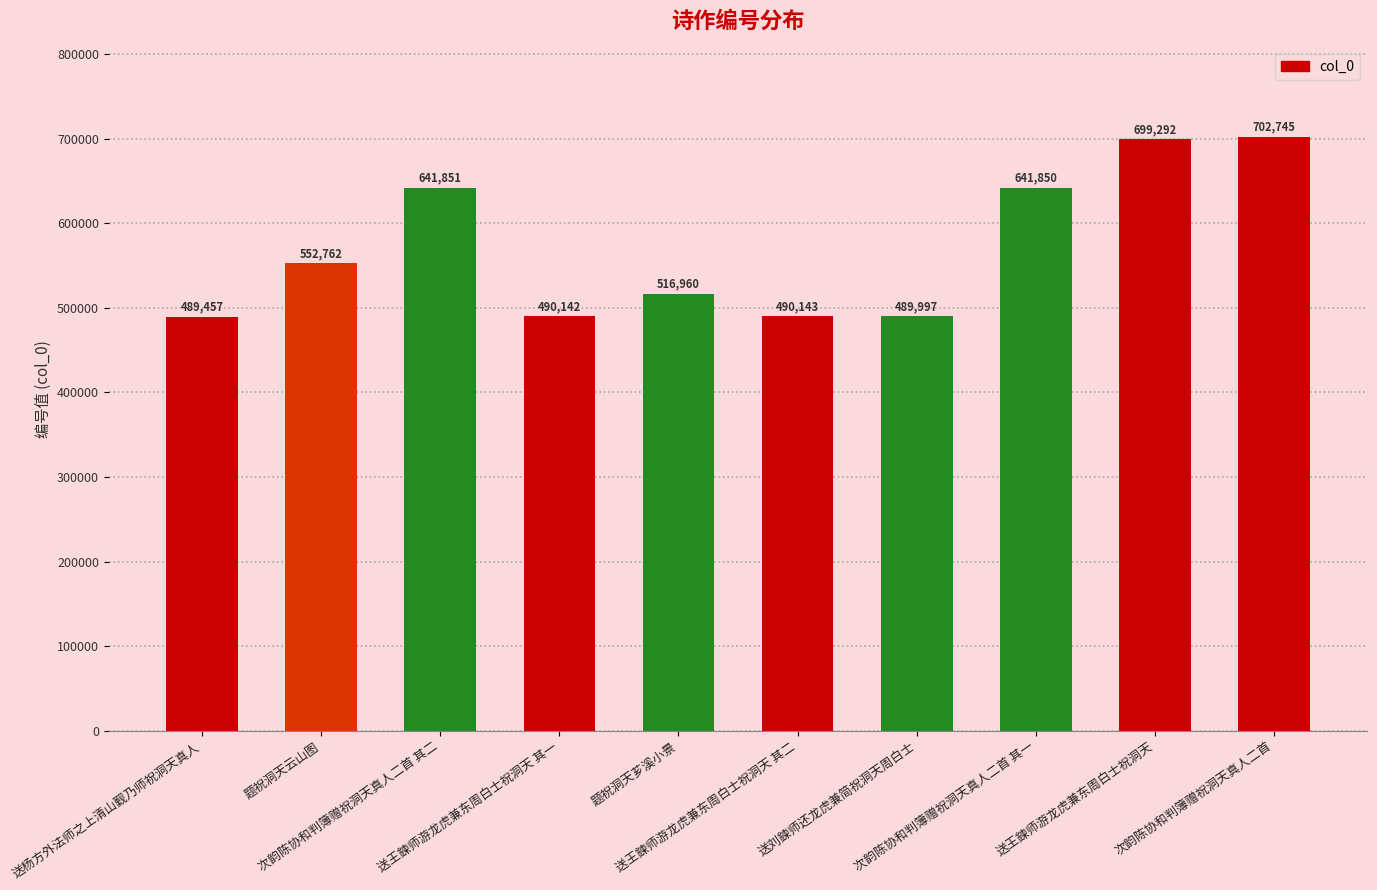

What is the greatest value displayed?

702745